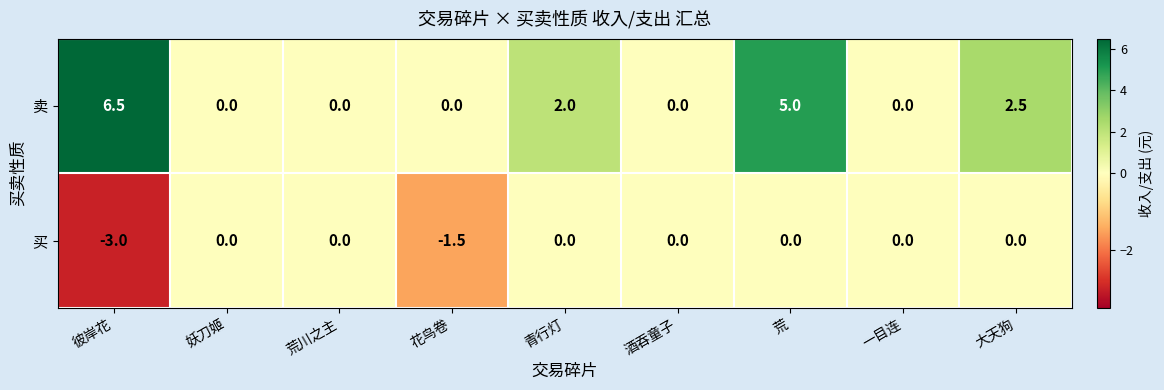

Rank the series by their average value, from highest to lowest.

卖, 买